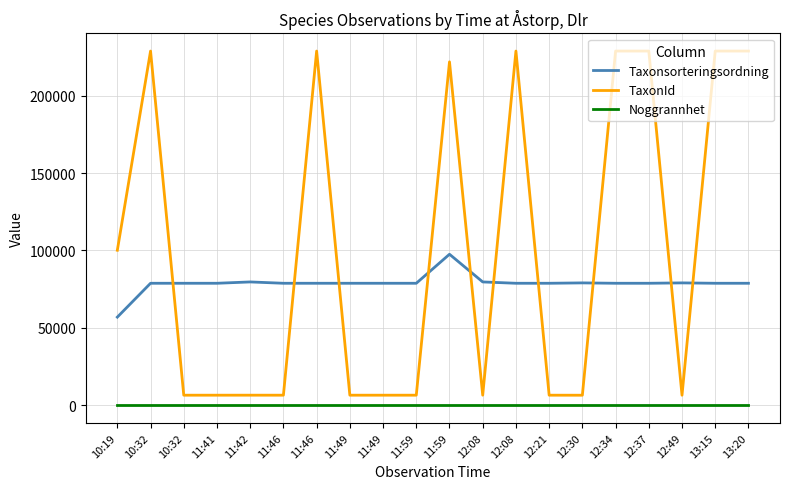

What are all the series names shown in the legend?

Taxonsorteringsordning, TaxonId, Noggrannhet